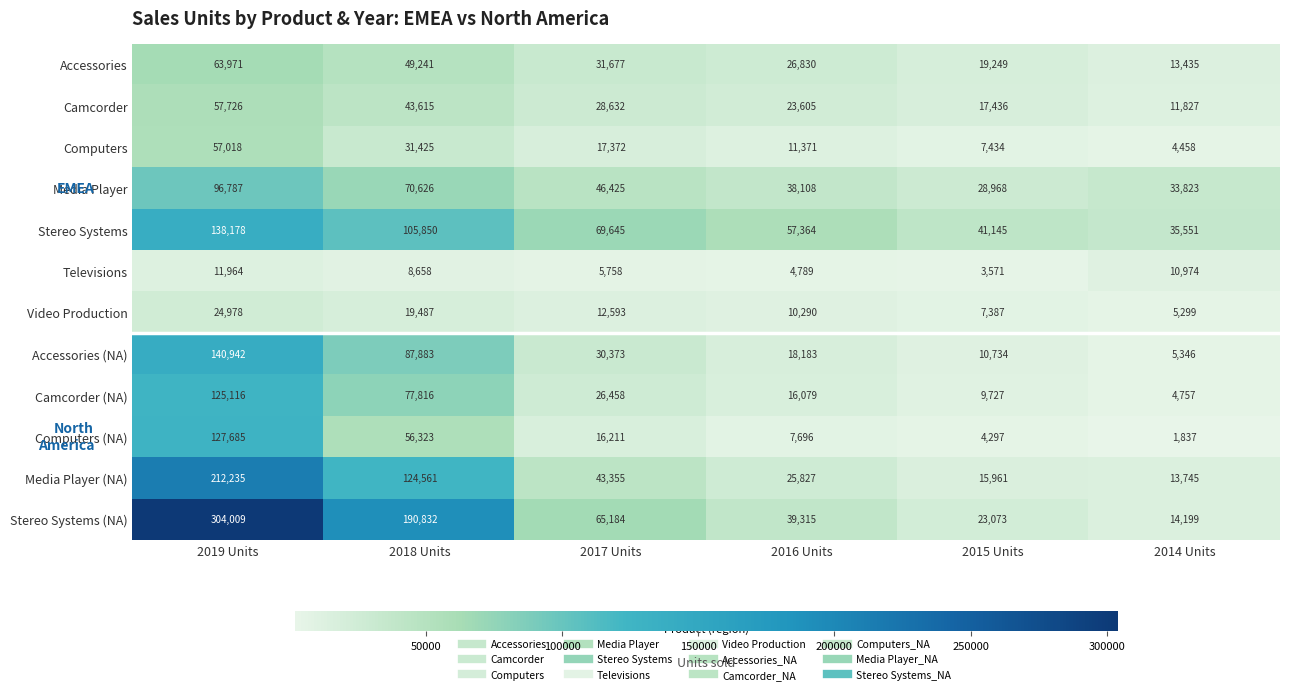

What is the total value across all series at 2019 Units?

1360609